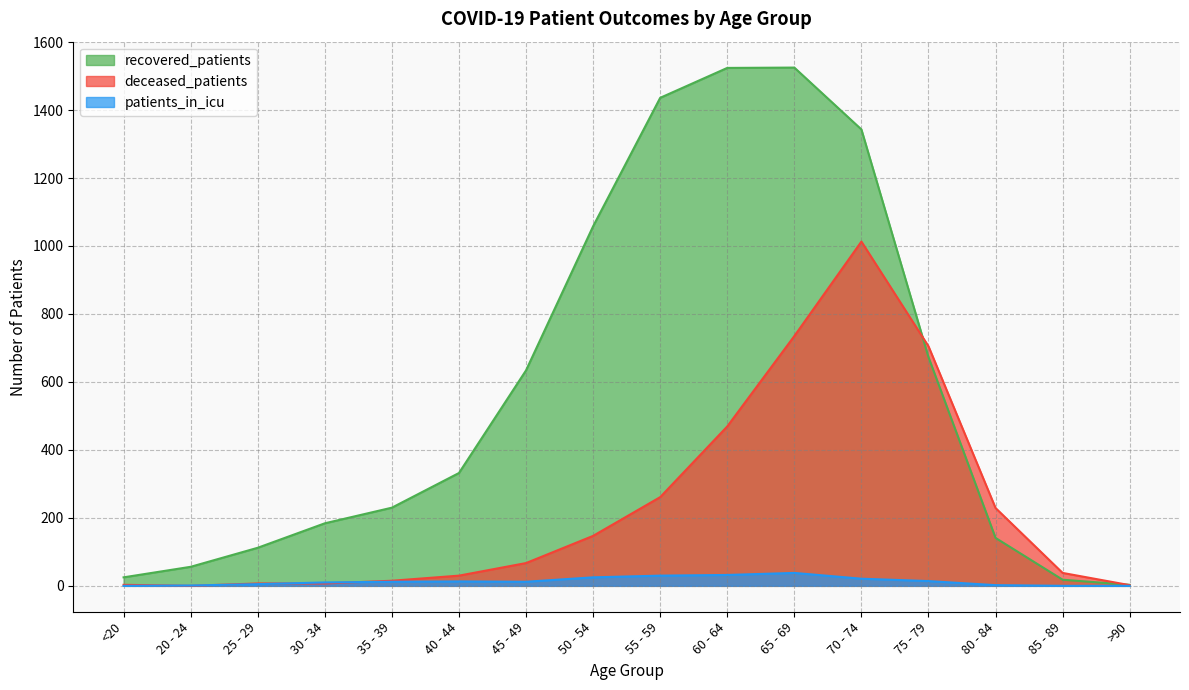

List the labels in order of deceased_patients value, largest first.

70 - 74, 65 - 69, 75 - 79, 60 - 64, 55 - 59, 80 - 84, 50 - 54, 45 - 49, 85 - 89, 40 - 44, 35 - 39, 25 - 29, 30 - 34, <20, >90, 20 - 24